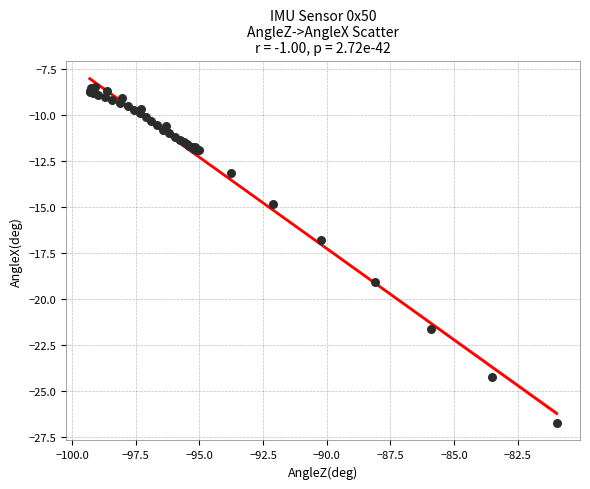

What Y value in the scatter plot is closest to -17?

-16.8